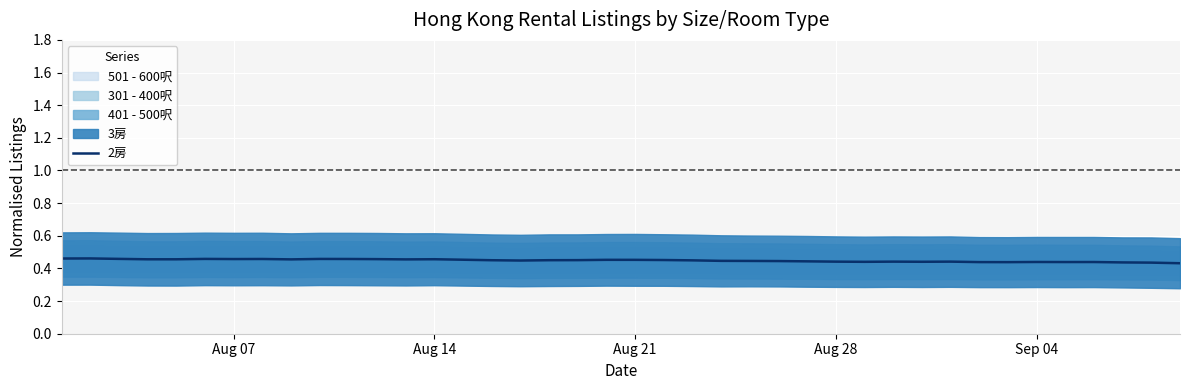

How many points are higher than both their immediate neighbors (excluding endpoints)?

10